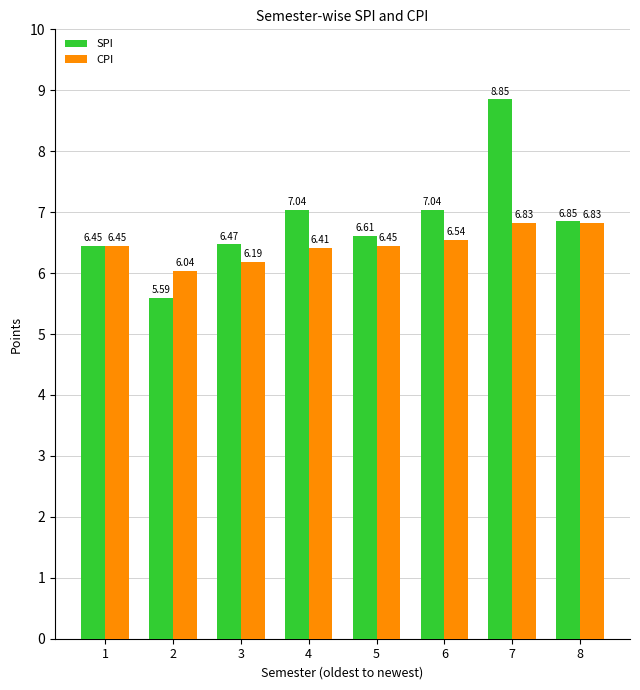

How many values in the SPI series exceed 6?

7